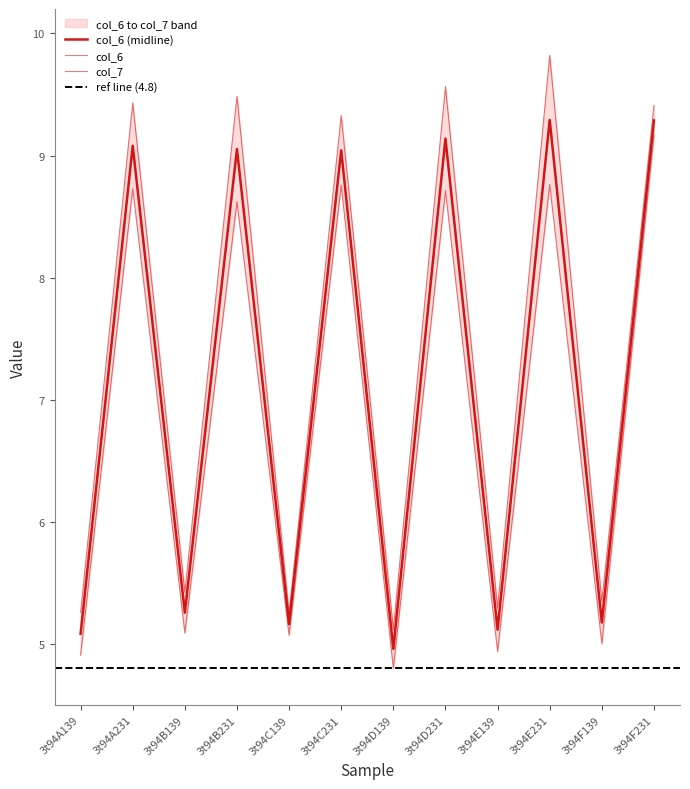

What is the label of the 6th point from the right?

3t94D139